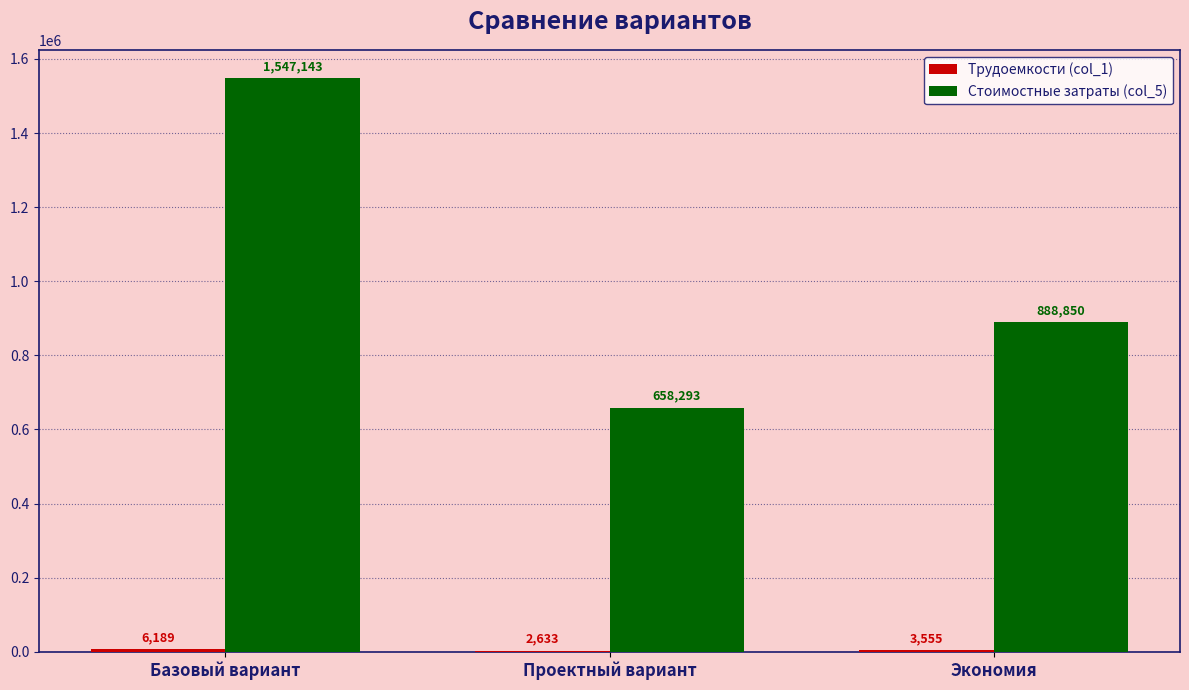

How many series are shown in this chart?

2